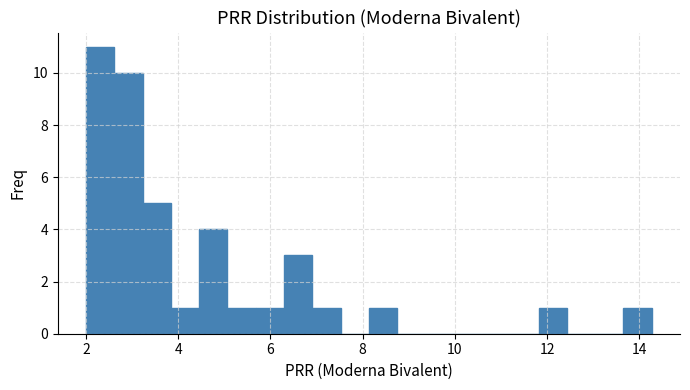

Around what value on the x-axis is the tallest bar? Give the approximate position of its centre, as read against the axis.

2.4